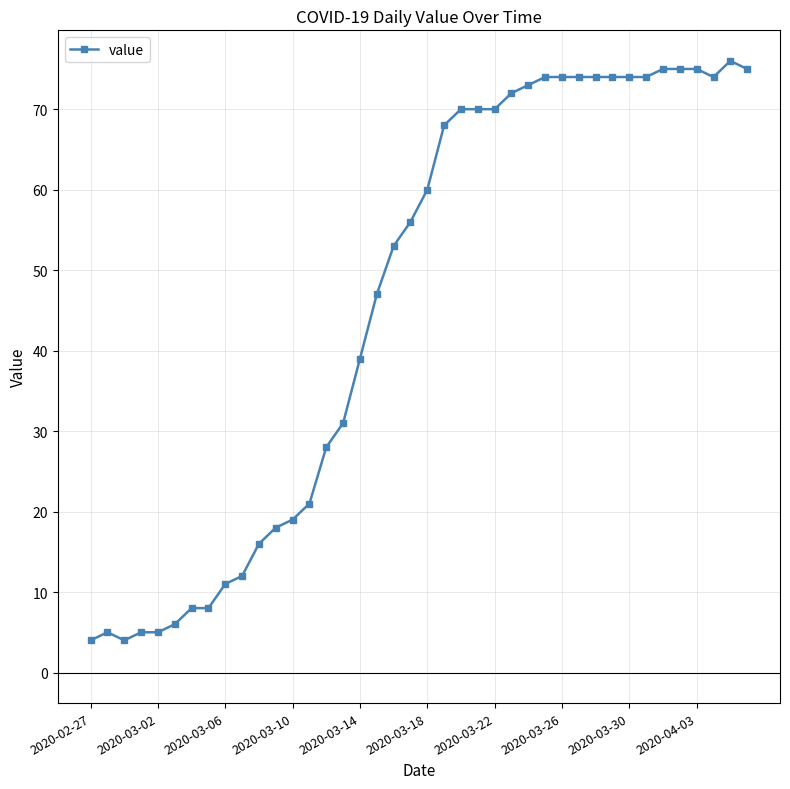

True or false: the data has more than 1 interior local peaks.

True